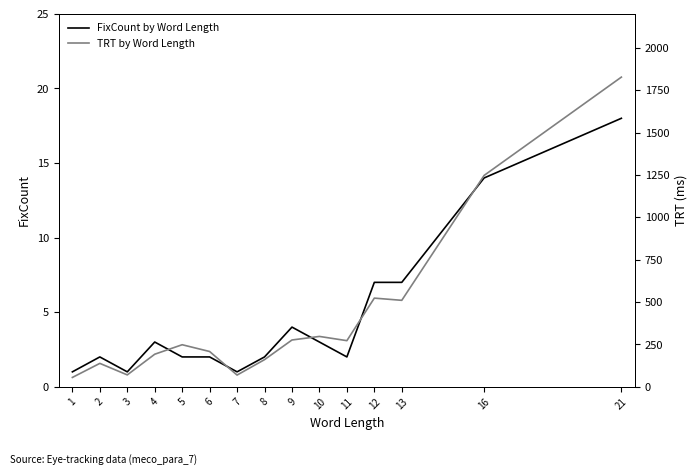

True or false: FixCount by Word Length has more than 0 points higher than both neighbors.

True